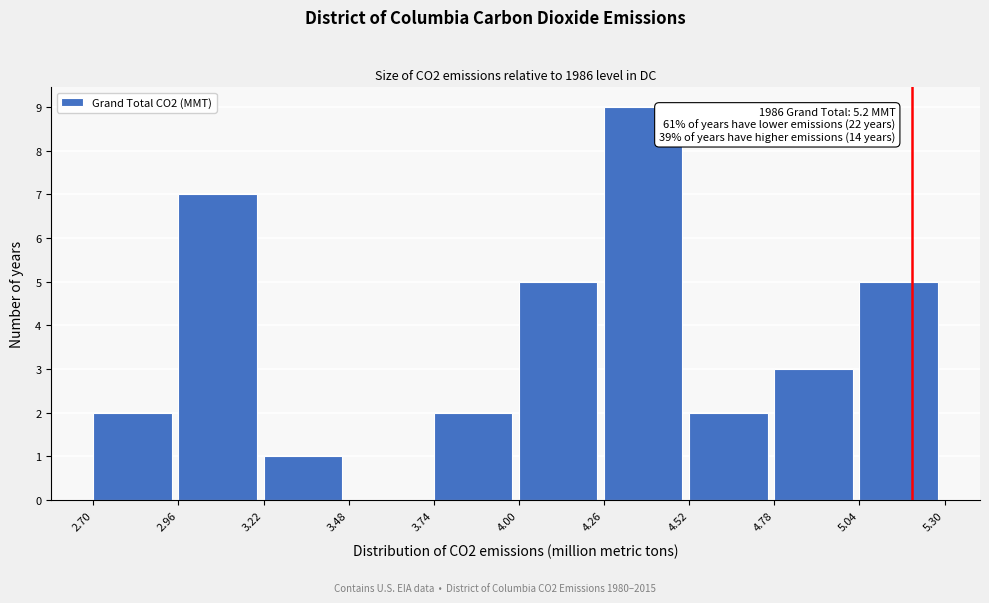

Over which range of the x-axis is the bar tallest?

4.26 to 4.52